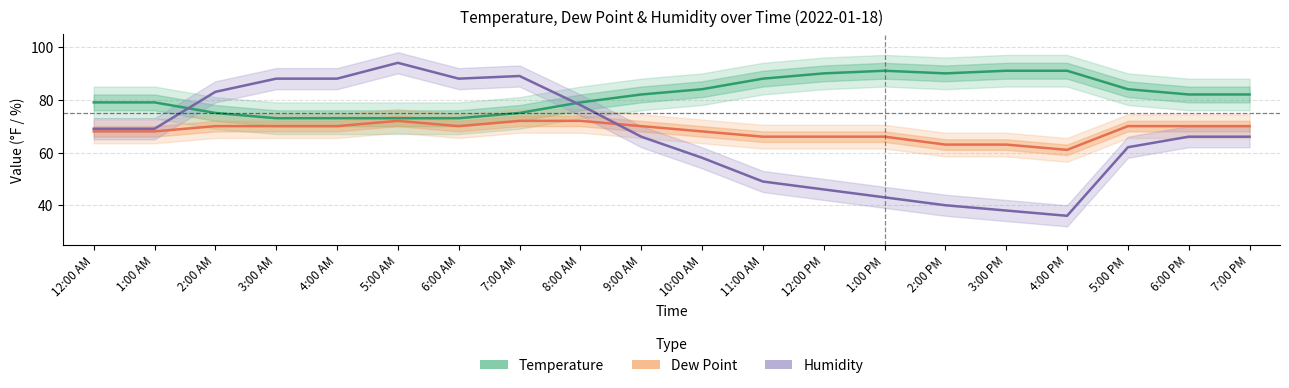

What is the difference between the second highest and second lowest values in the Temperature series?

18